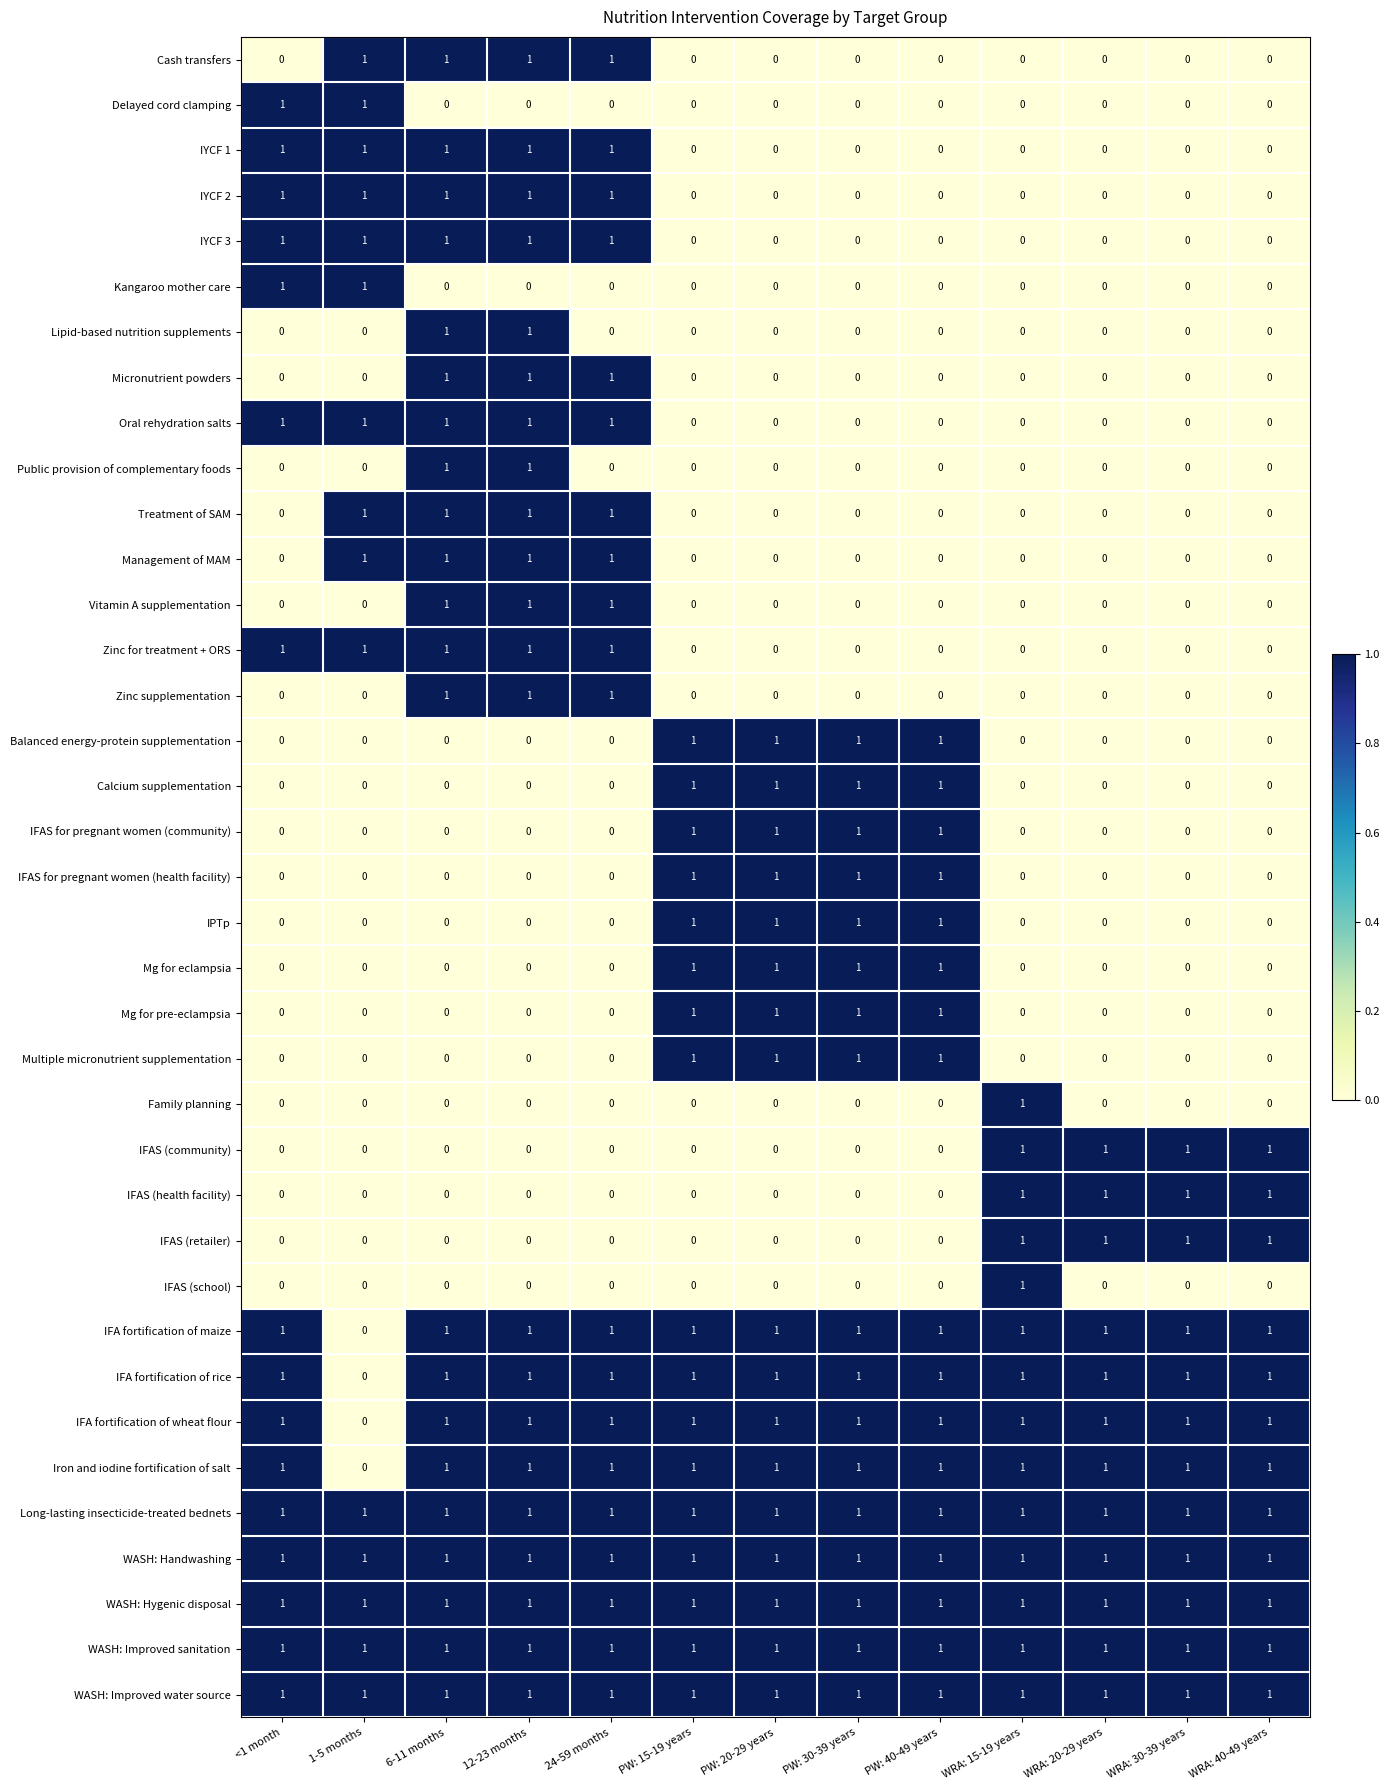

What is the sum of all Balanced energy-protein supplementation values?

4